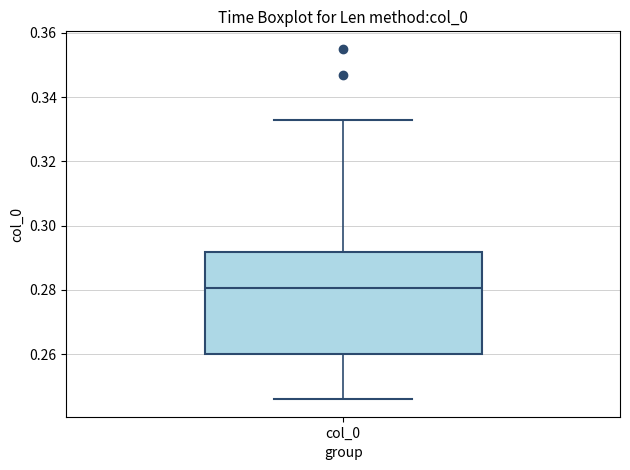

Transcribe this box plot: give where the median line is, the range the box spans, and where the two whiskers end, as read against the y-axis. The values are not printed on the chart, so give them approximately, as read against the axis.

median 0.280, box 0.260 to 0.292, whiskers 0.246 to 0.332